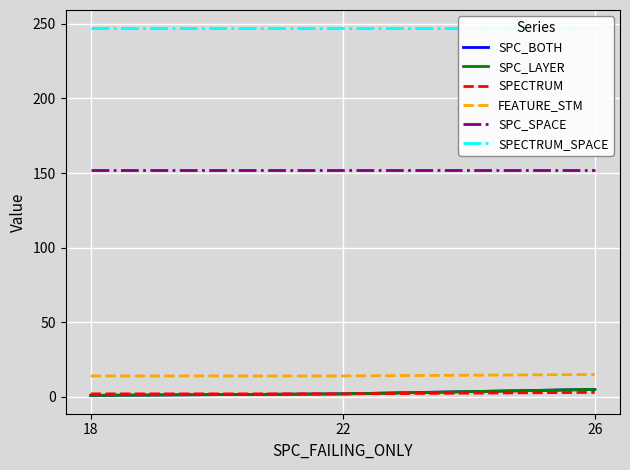

At which label is SPC_LAYER closest to 3?

22